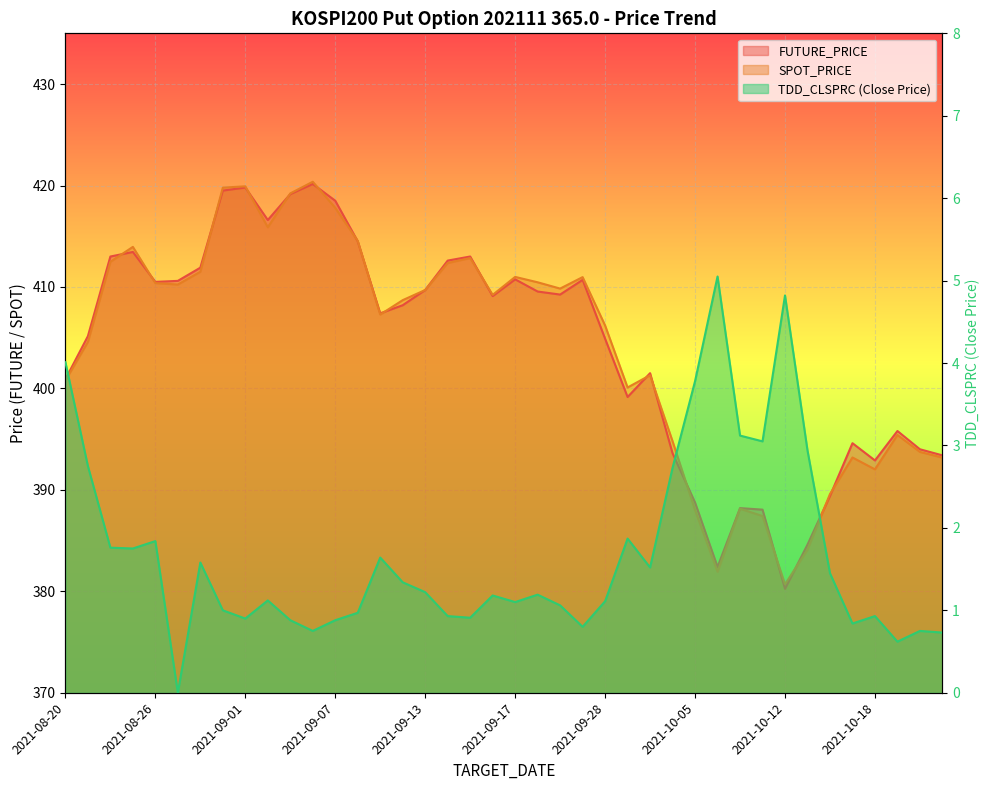

True or false: FUTURE_PRICE and TDD_CLSPRC cross at least once.

False